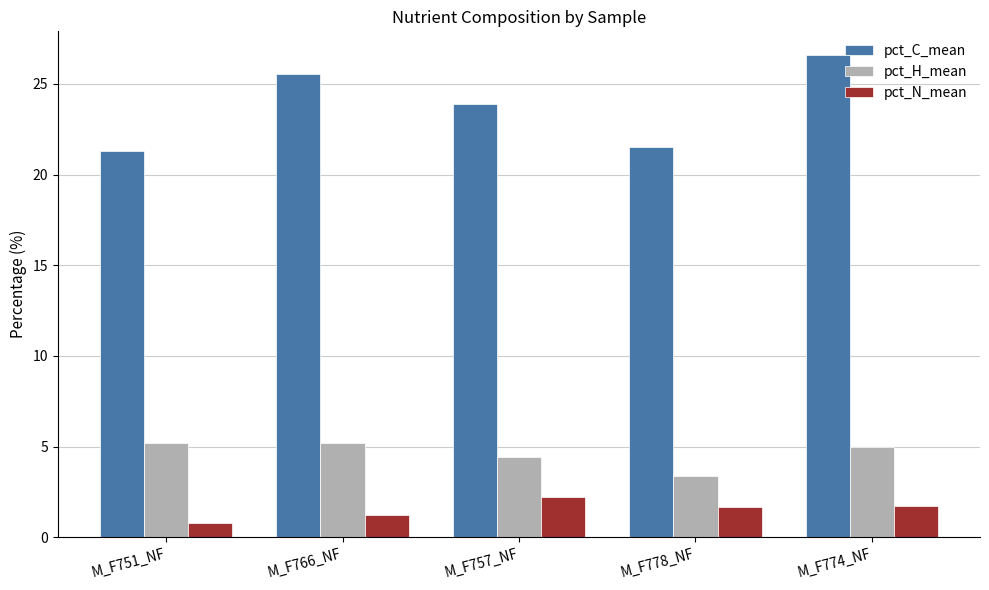

What is the label of the 3rd bar from the right?

M_F757_NF